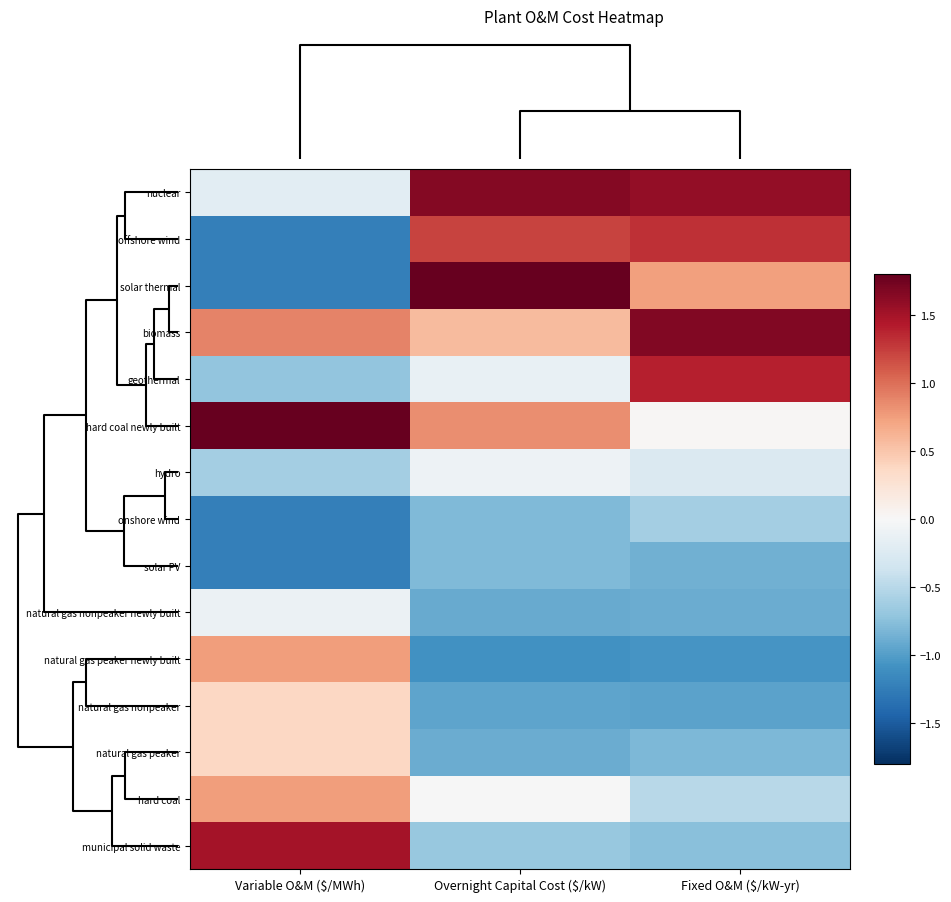

Reading left to right, transcribe all the data shown in this chart.

nuclear: Variable O&M ($/MWh)=-0.2	Overnight Capital Cost ($/kW)=1.6	Fixed O&M ($/kW-yr)=1.6
offshore wind: Variable O&M ($/MWh)=-1.2	Overnight Capital Cost ($/kW)=1.2	Fixed O&M ($/kW-yr)=1.3
solar thermal: Variable O&M ($/MWh)=-1.2	Overnight Capital Cost ($/kW)=2.1	Fixed O&M ($/kW-yr)=0.7
biomass: Variable O&M ($/MWh)=0.9	Overnight Capital Cost ($/kW)=0.6	Fixed O&M ($/kW-yr)=1.7
geothermal: Variable O&M ($/MWh)=-0.7	Overnight Capital Cost ($/kW)=-0.1	Fixed O&M ($/kW-yr)=1.4
hard coal newly built: Variable O&M ($/MWh)=1.9	Overnight Capital Cost ($/kW)=0.8	Fixed O&M ($/kW-yr)=0.0
hydro: Variable O&M ($/MWh)=-0.6	Overnight Capital Cost ($/kW)=-0.1	Fixed O&M ($/kW-yr)=-0.3
onshore wind: Variable O&M ($/MWh)=-1.2	Overnight Capital Cost ($/kW)=-0.8	Fixed O&M ($/kW-yr)=-0.6
solar PV: Variable O&M ($/MWh)=-1.2	Overnight Capital Cost ($/kW)=-0.8	Fixed O&M ($/kW-yr)=-0.9
natural gas nonpeaker newly built: Variable O&M ($/MWh)=-0.1	Overnight Capital Cost ($/kW)=-0.9	Fixed O&M ($/kW-yr)=-0.9
natural gas peaker newly built: Variable O&M ($/MWh)=0.8	Overnight Capital Cost ($/kW)=-1.1	Fixed O&M ($/kW-yr)=-1.1
natural gas nonpeaker: Variable O&M ($/MWh)=0.4	Overnight Capital Cost ($/kW)=-1.0	Fixed O&M ($/kW-yr)=-1.0
natural gas peaker: Variable O&M ($/MWh)=0.4	Overnight Capital Cost ($/kW)=-0.9	Fixed O&M ($/kW-yr)=-0.8
hard coal: Variable O&M ($/MWh)=0.7	Overnight Capital Cost ($/kW)=-0.0	Fixed O&M ($/kW-yr)=-0.5
municipal solid waste: Variable O&M ($/MWh)=1.5	Overnight Capital Cost ($/kW)=-0.7	Fixed O&M ($/kW-yr)=-0.8